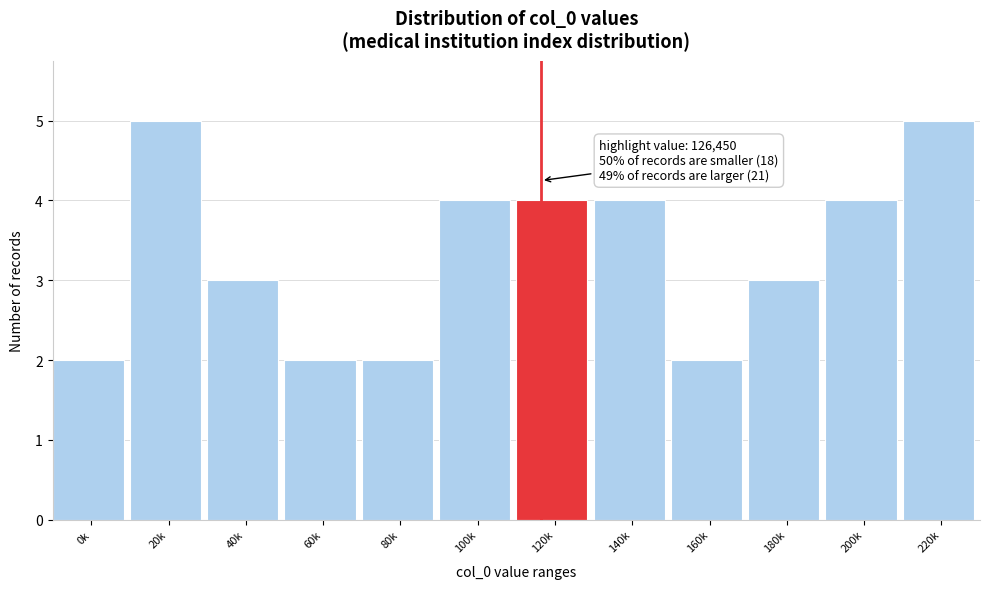

Reading left to right, transcribe all the data shown in this chart.

2	5	3	2	2	4	4	4	2	3	4	5